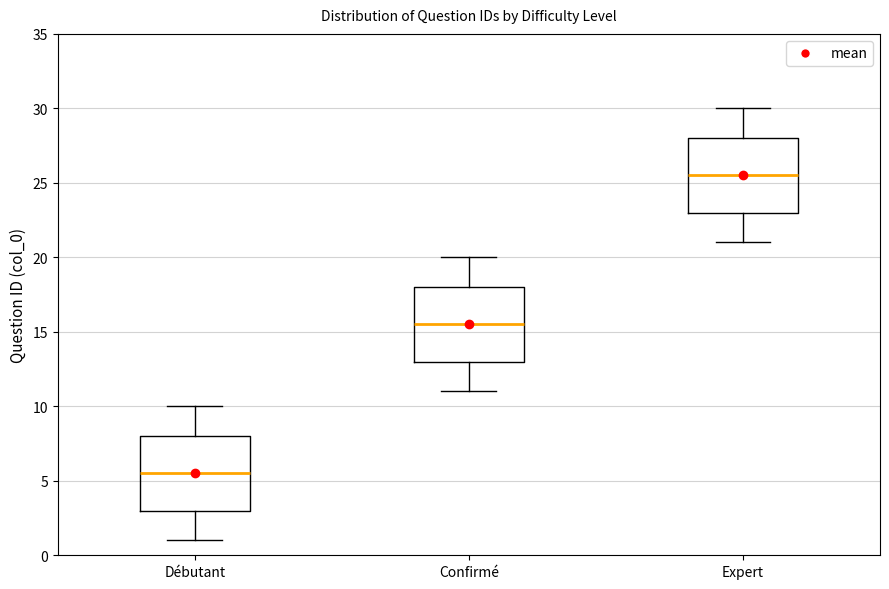

Which box's median line is the lowest?

Débutant